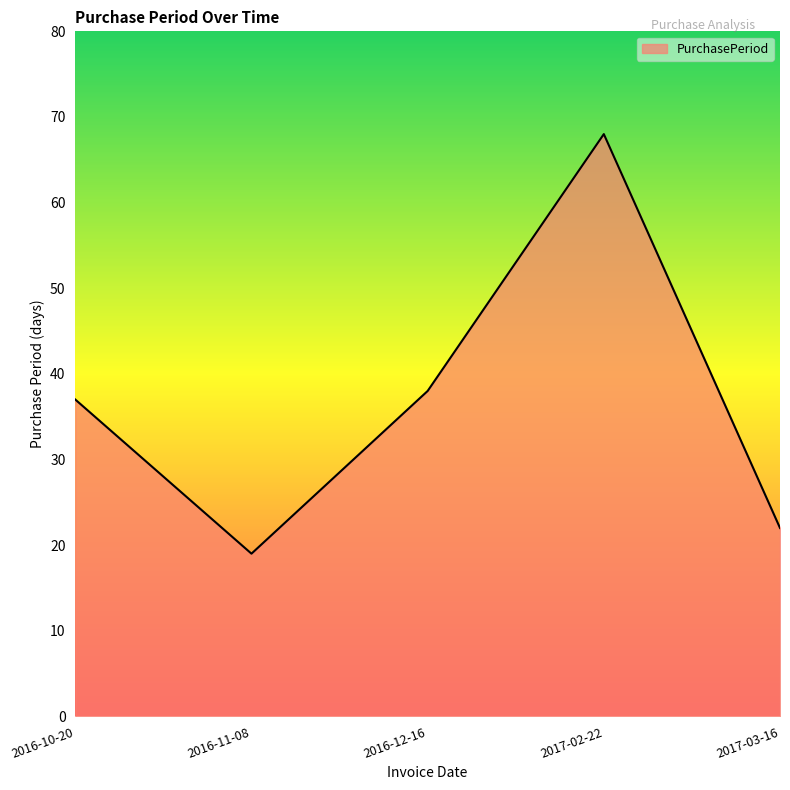

List the labels in order of value, smallest first.

2016-11-08, 2017-03-16, 2016-10-20, 2016-12-16, 2017-02-22